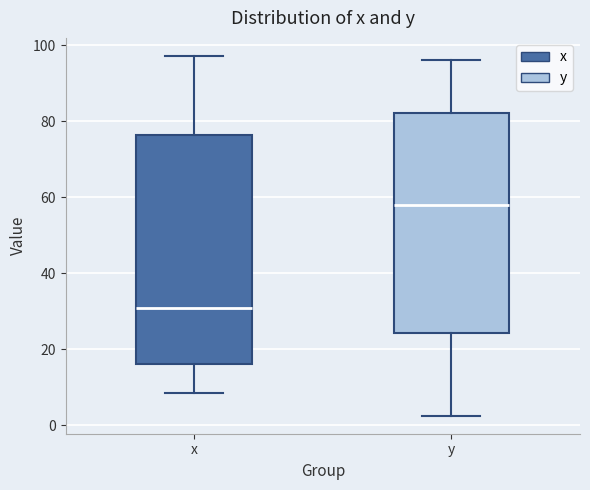

Which box is the tallest, from its lower edge to its upper edge?

x